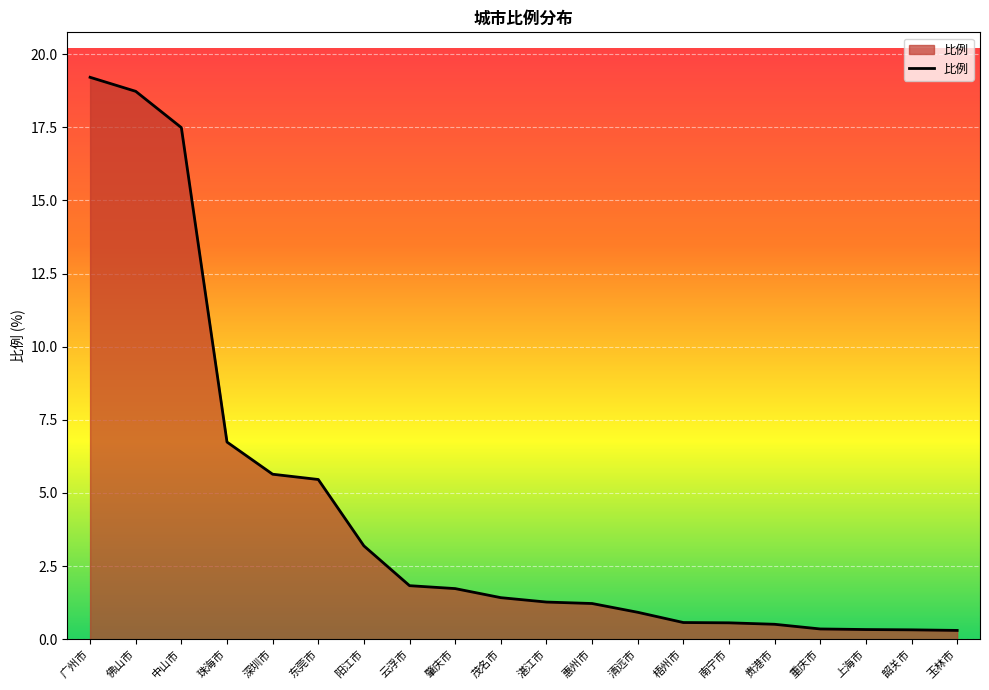

Does the chart display data point markers on the line(s)?

No